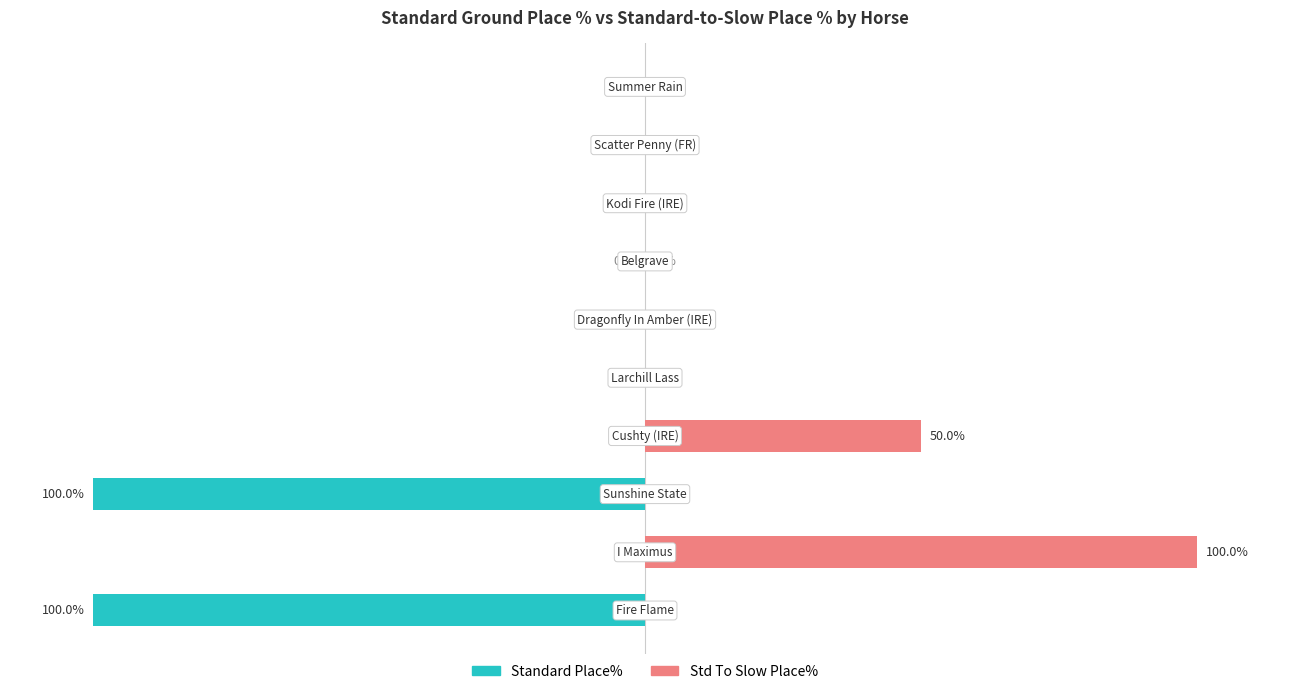

The value of Std To Slow Place% at 9 is 0. True or false?

True